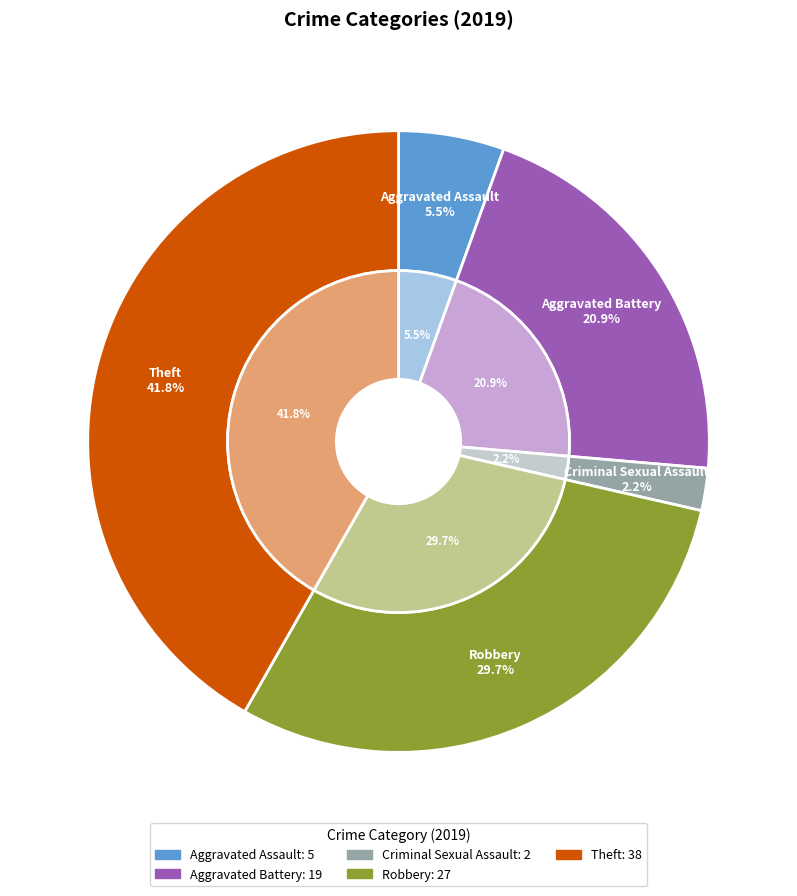

Between Aggravated Battery and Robbery, which is larger?

Robbery